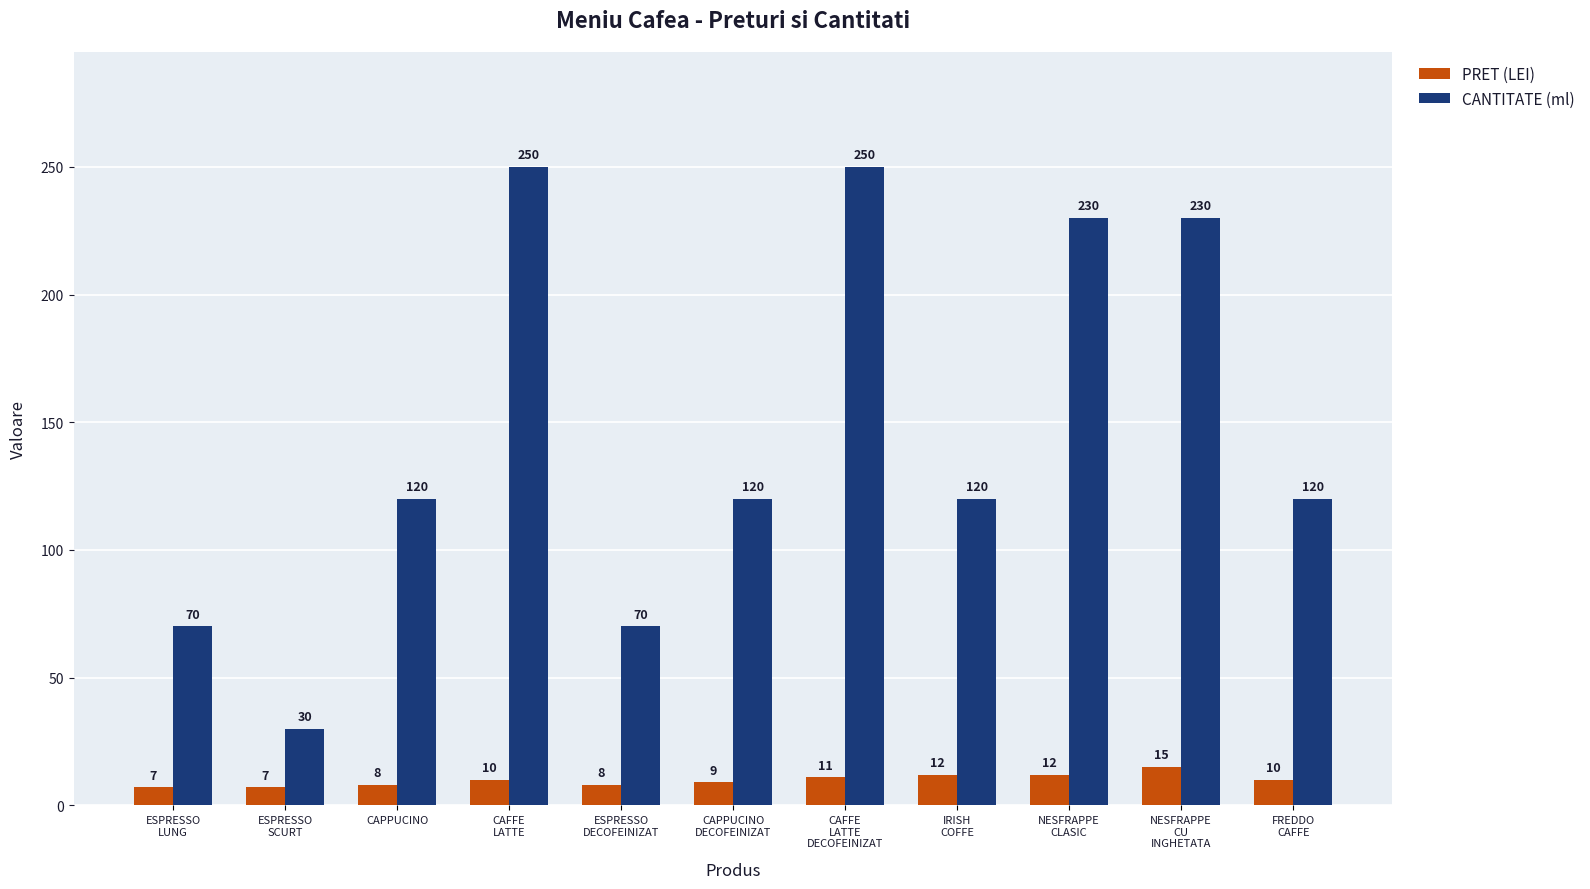

What is the maximum value for CANTITATE (ml)?

250